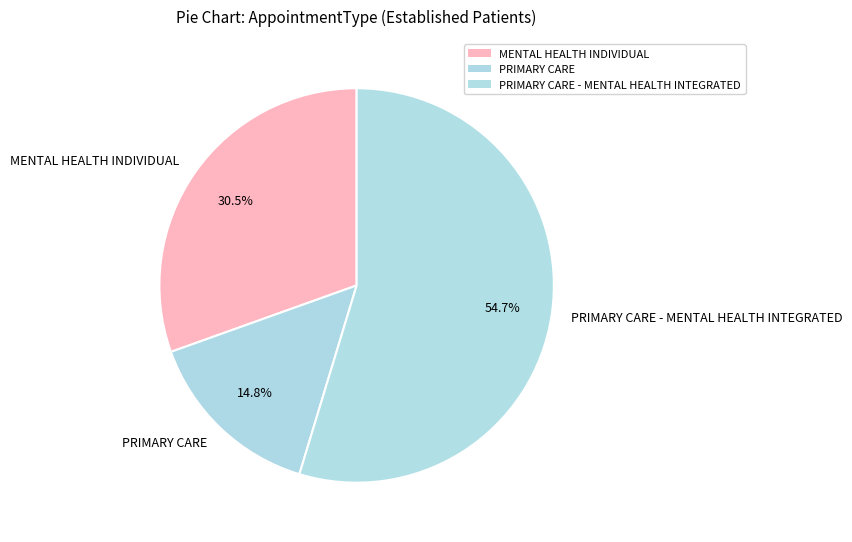

To the nearest percent, what is the difference between the largest and smallest slice percentages?

40%